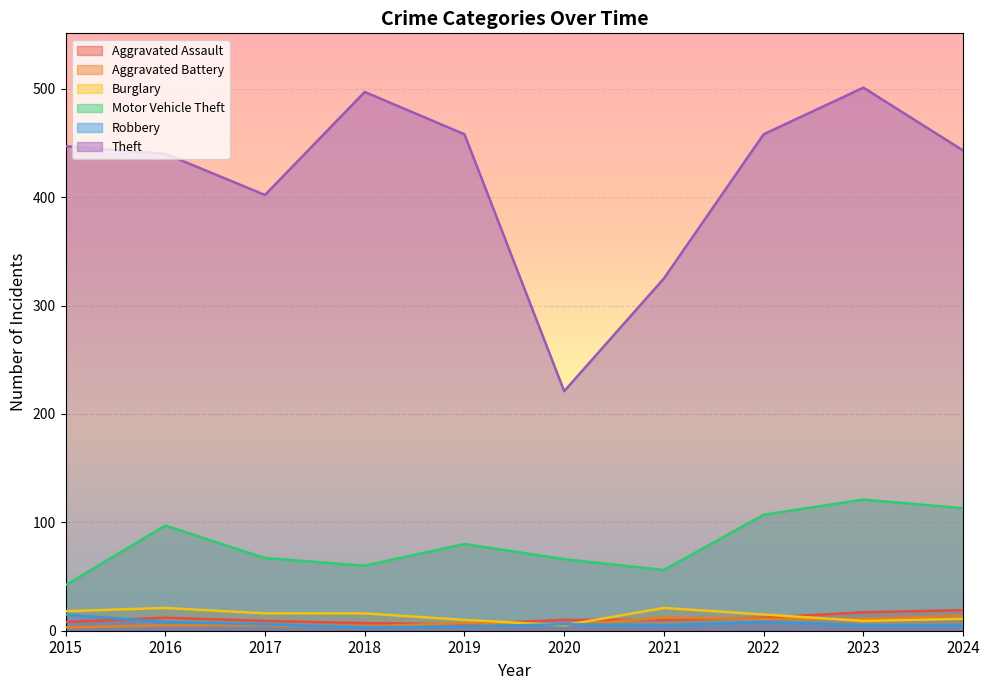

What is the maximum value shown in the chart?

501